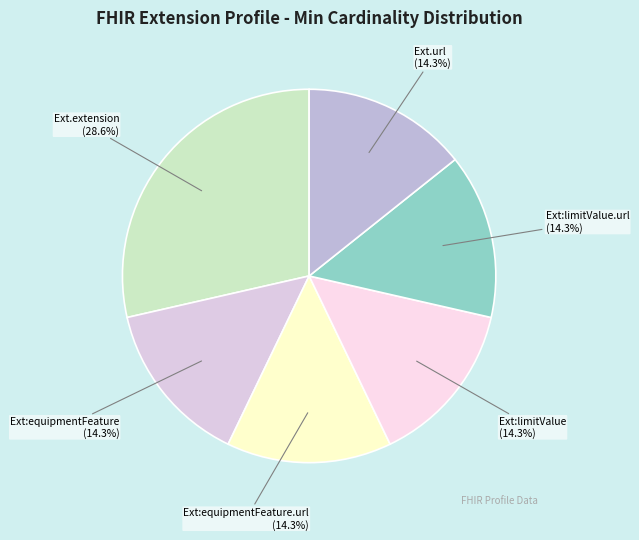

How many segments does this pie chart have?

6